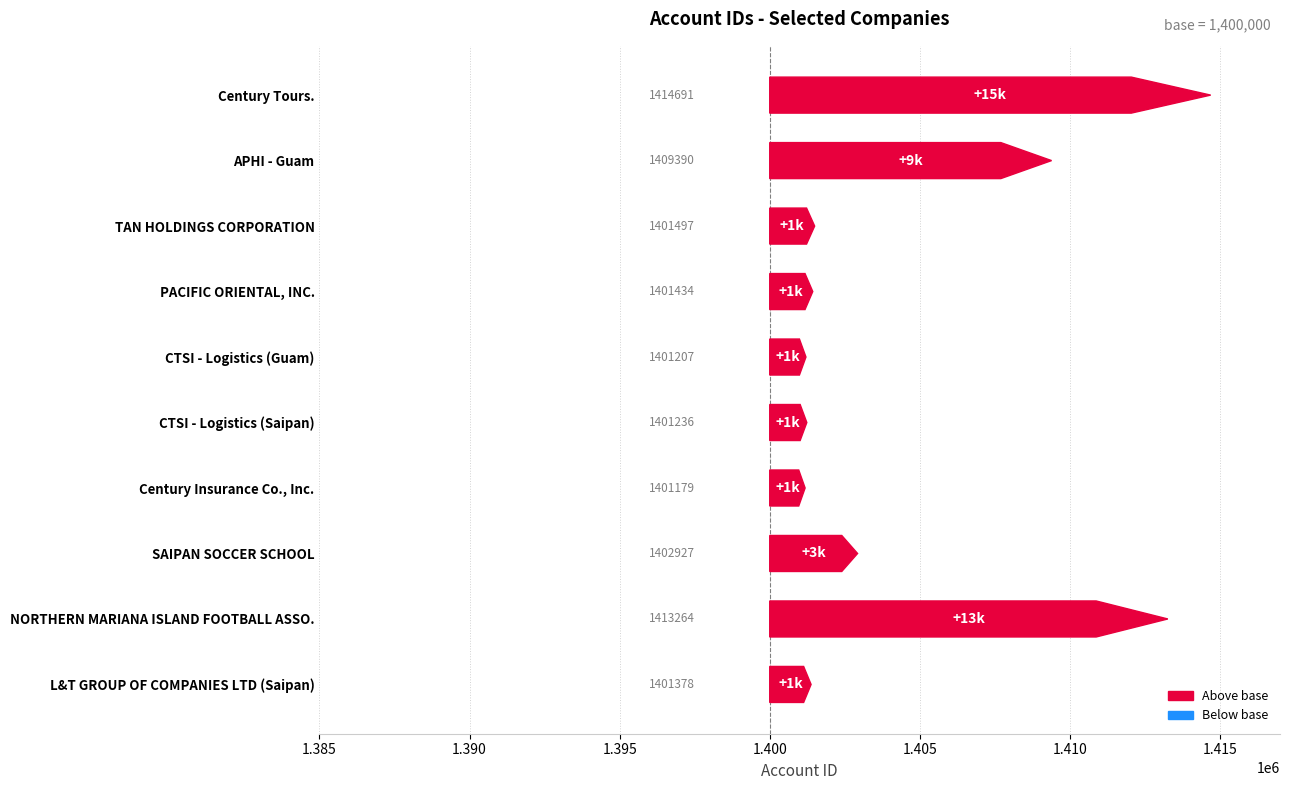

Are the bars grouped side by side (vs. stacked)?

No